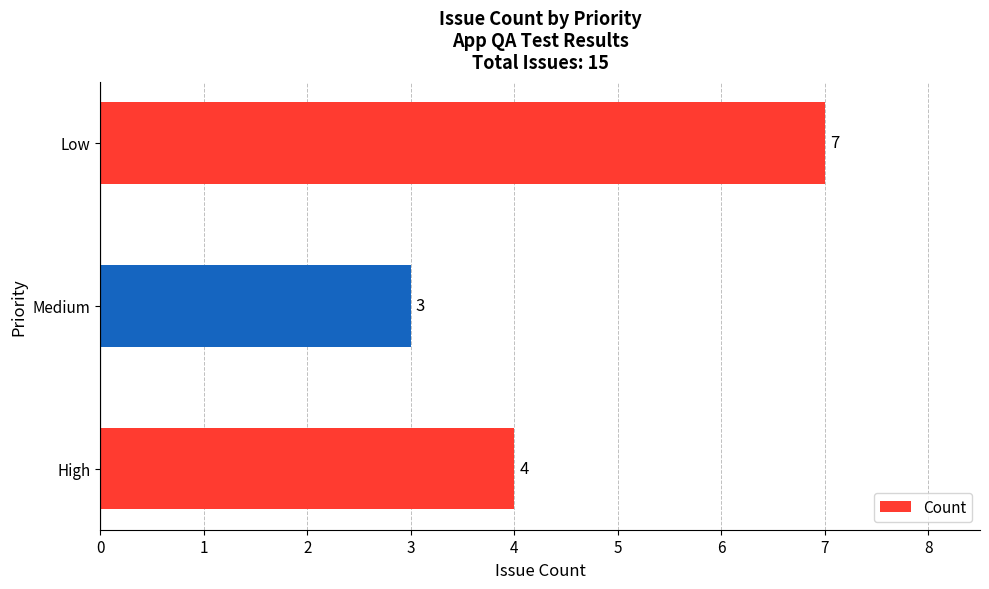

Where is the data nearest to the value 5?

High